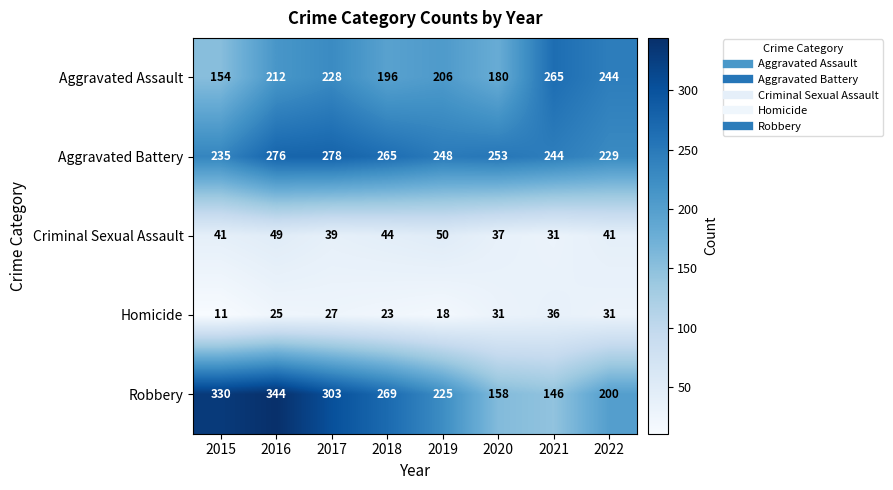

Is it true that Aggravated Battery equals 276 at 2016?

True